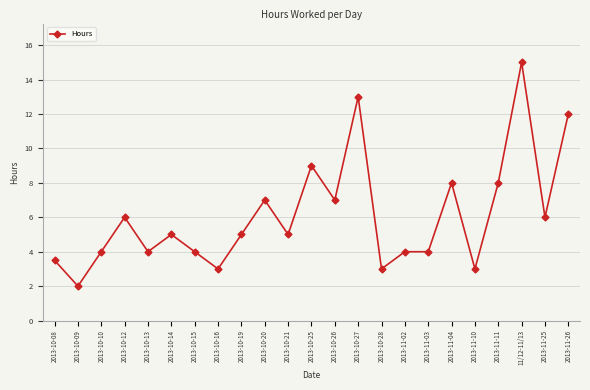

Where does the data first go above 5?

2013-10-12